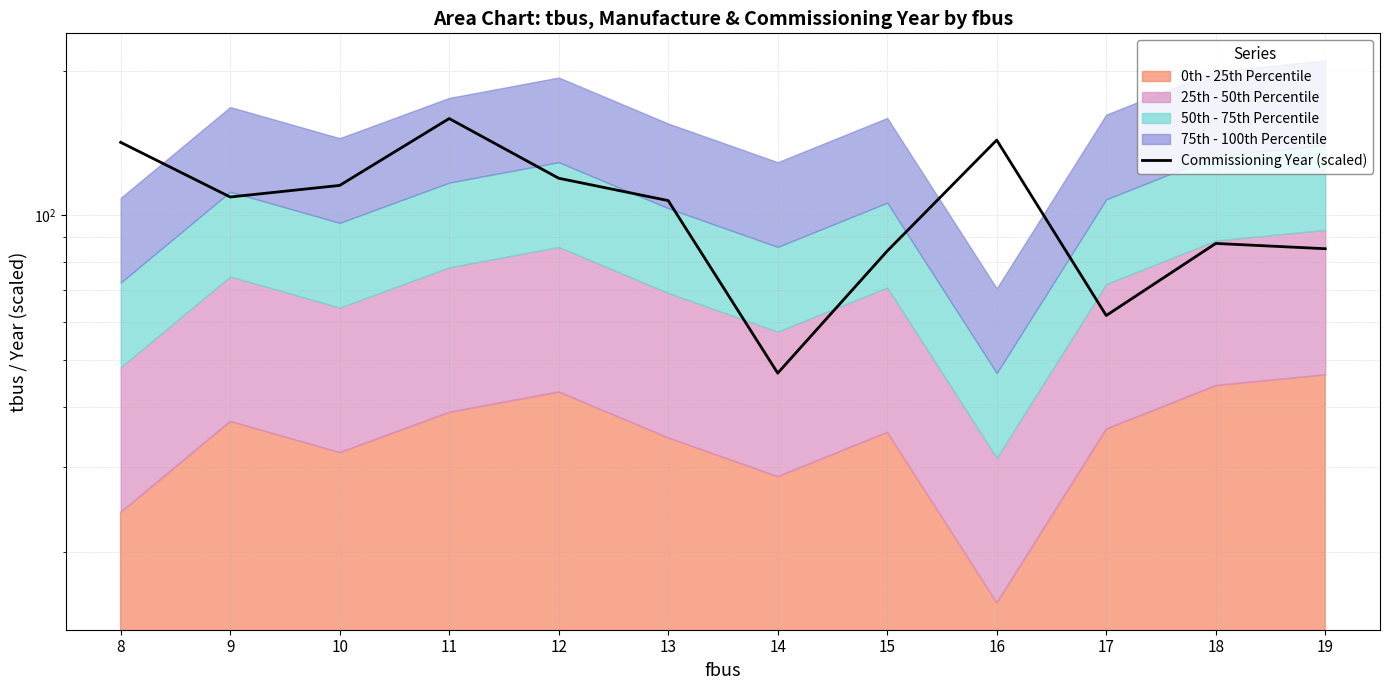

How many interior local valleys (lower than both neighbors) does the data have?

3